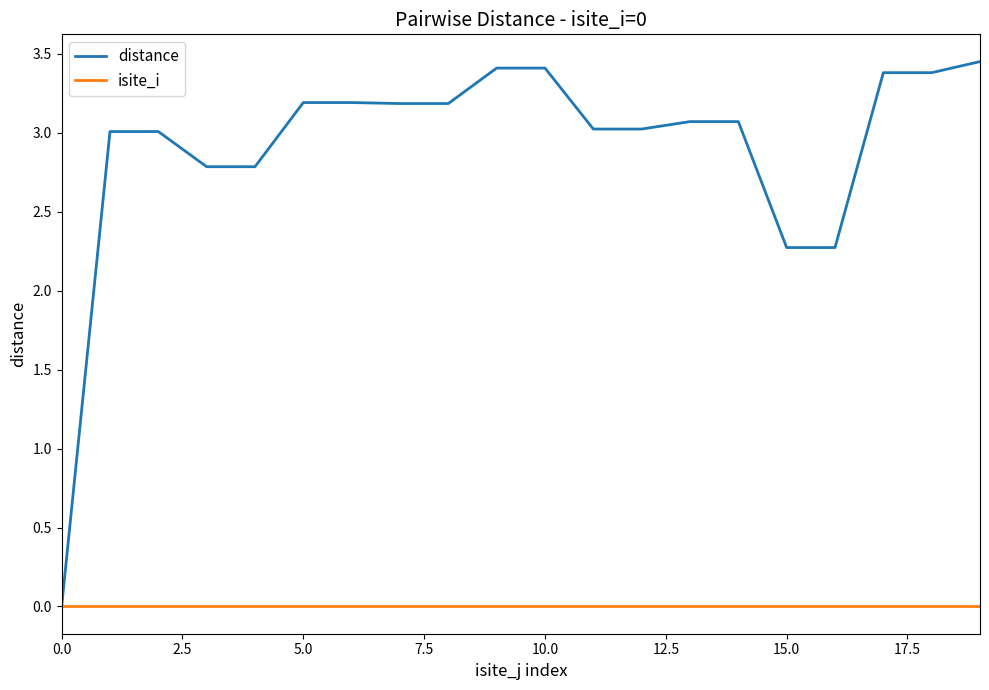

List the series in order of their overall mean, lowest first.

isite_i, distance